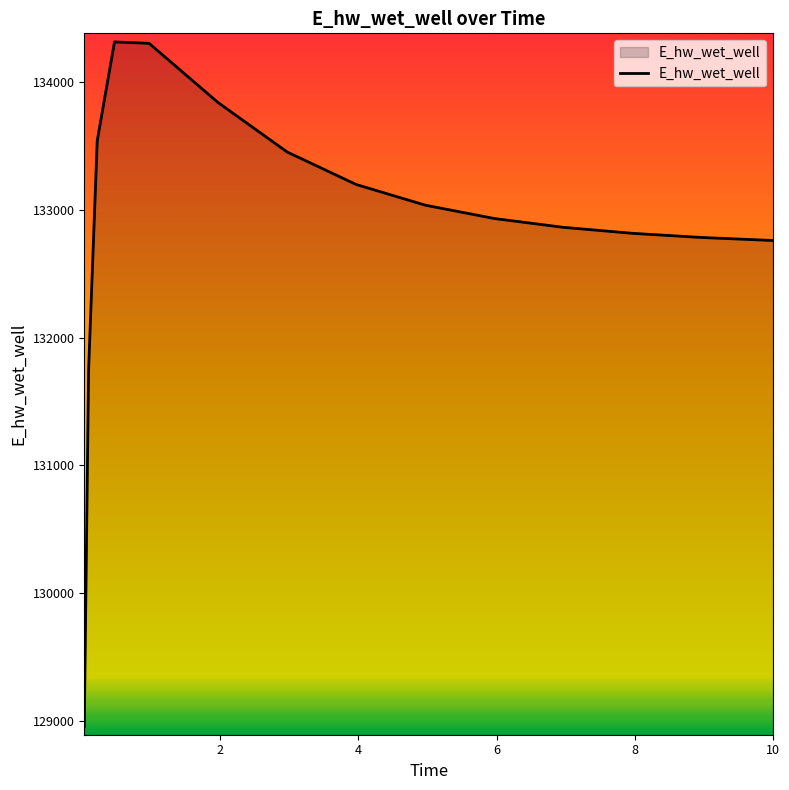

What is the difference between the maximum and minimum values?

5361.2